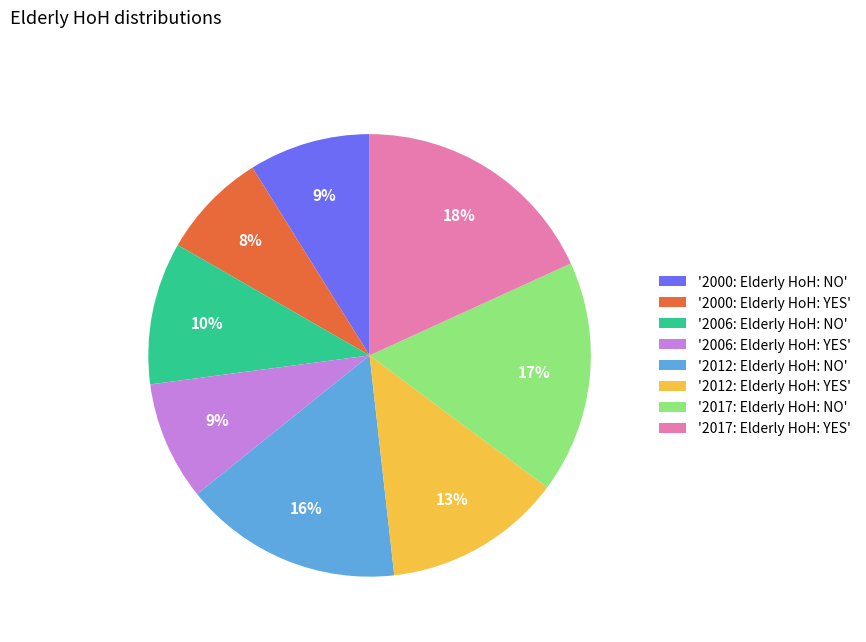

To the nearest percent, what portion does '2017: Elderly HoH: NO' represent?

17%